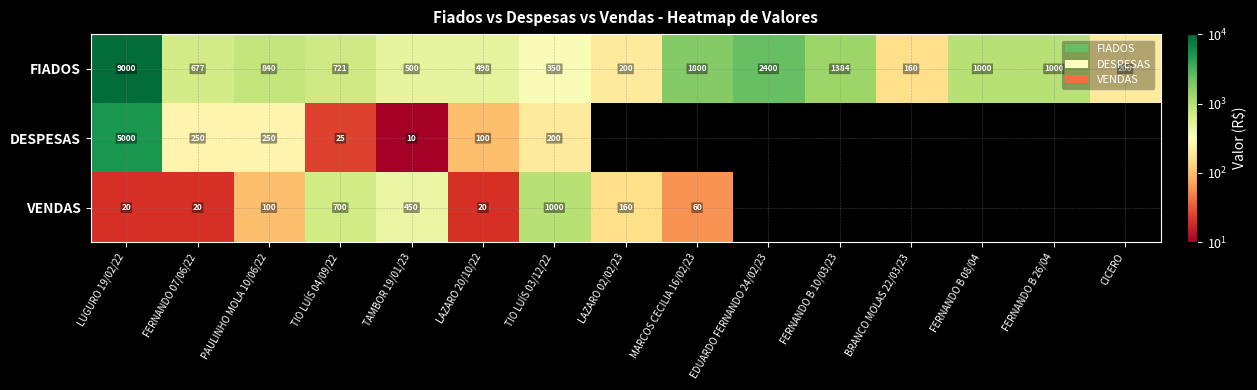

What is the maximum value shown in the chart?

9000.0